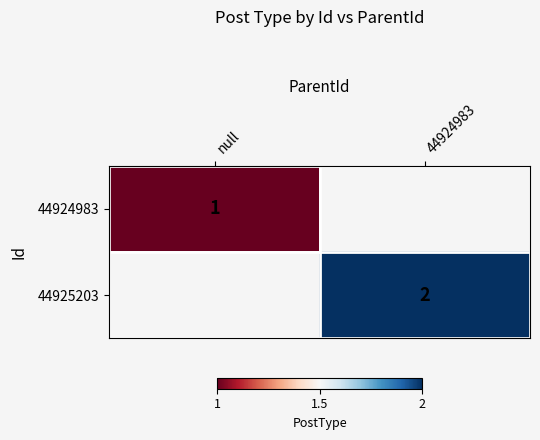

How many distinct data groups are displayed?

2